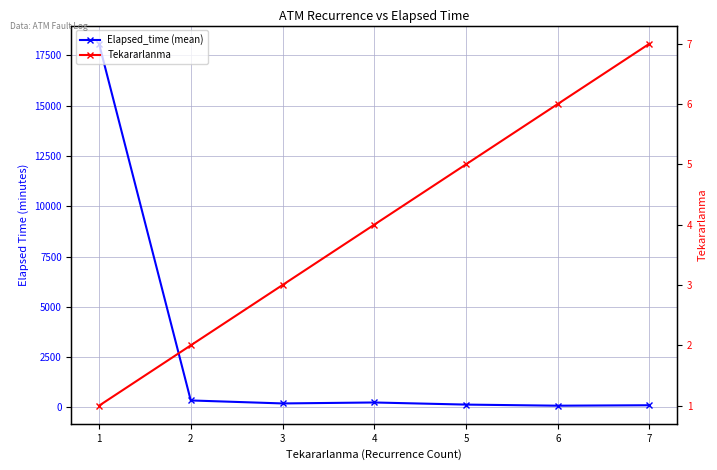

At which label is Tekararlanma closest to 4?

4